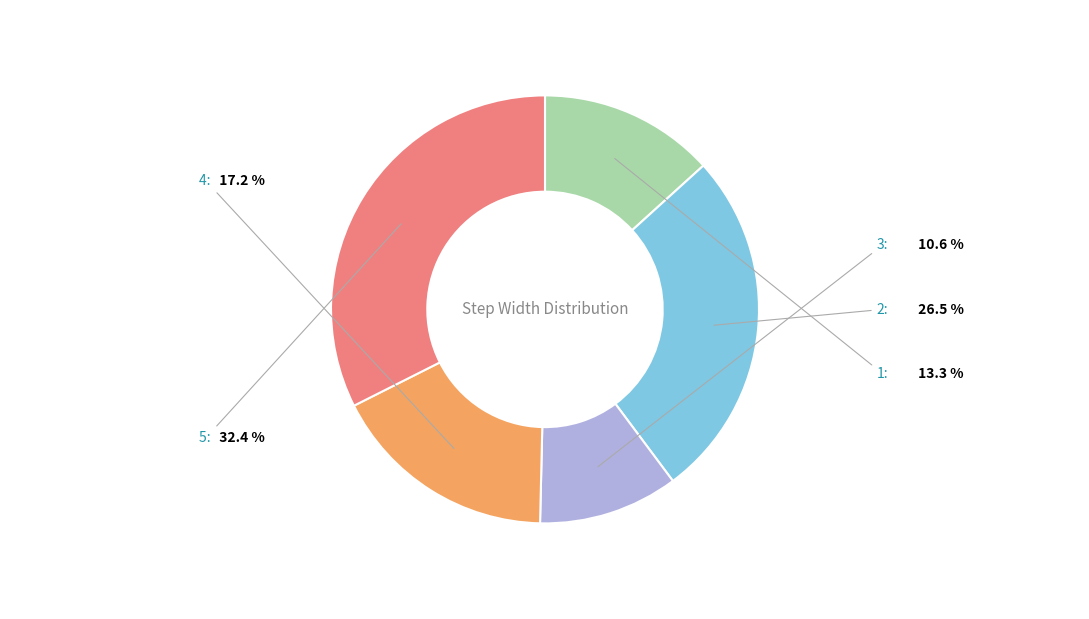

Rank the categories by value from highest to lowest.

5, 2, 4, 1, 3